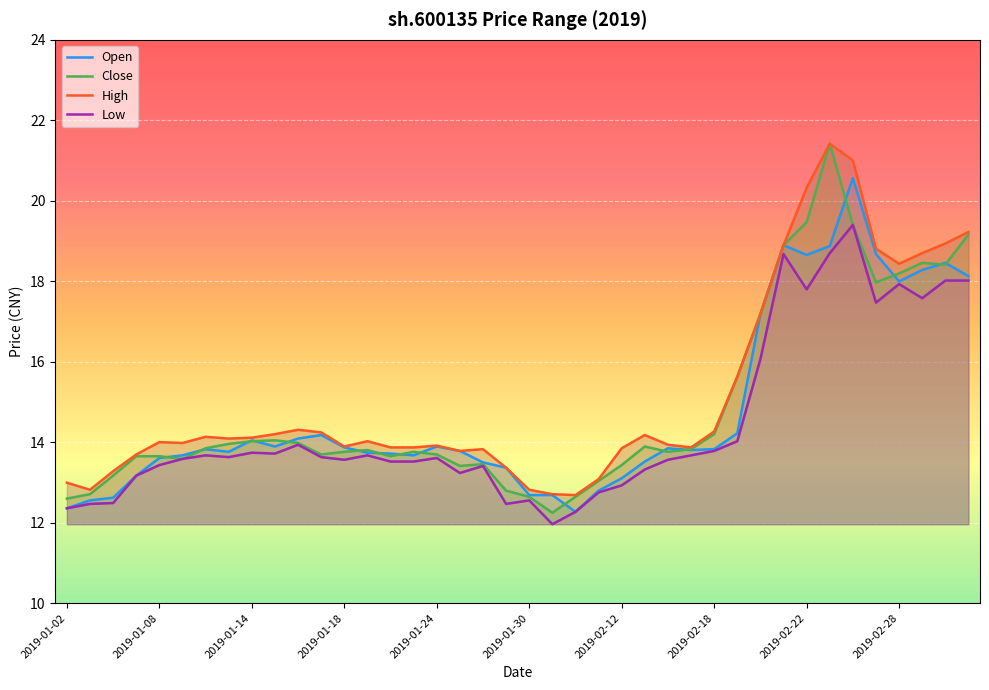

The Open series shows 6.8 at 2019-02-28. True or false?

False